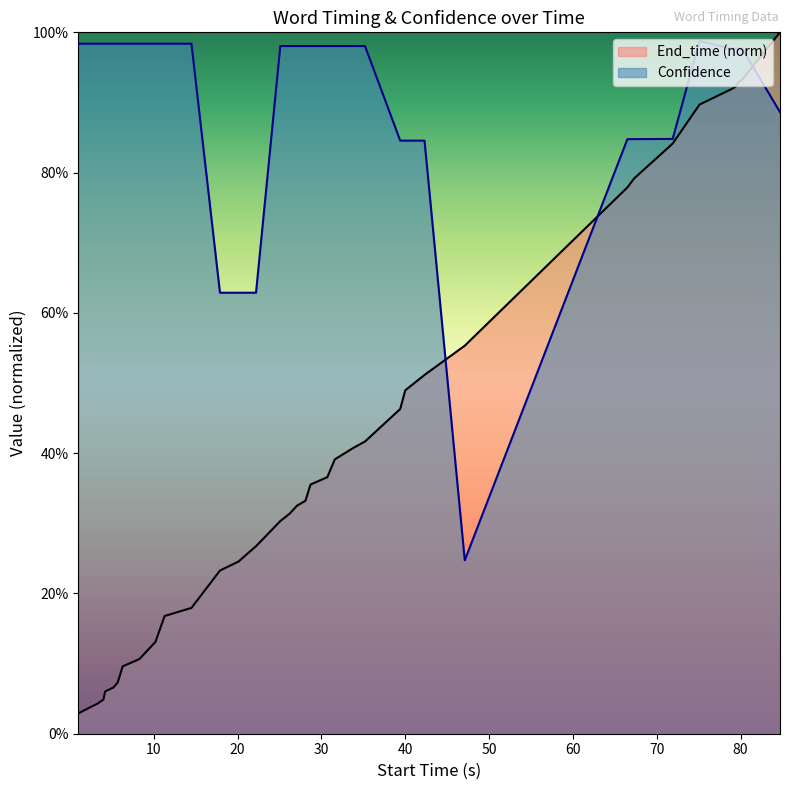

Rank the series at 6.3 from highest to lowest value.

Confidence, End_time